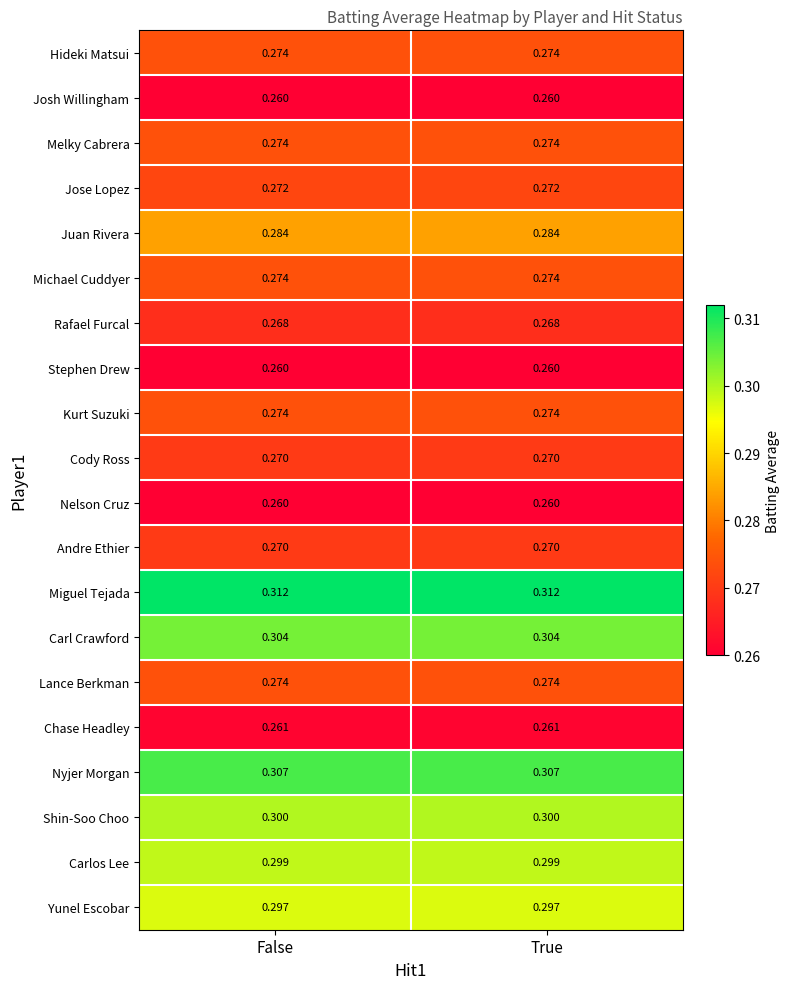

Is the value of Shin-Soo Choo at False greater than the value of Chase Headley at False?

Yes